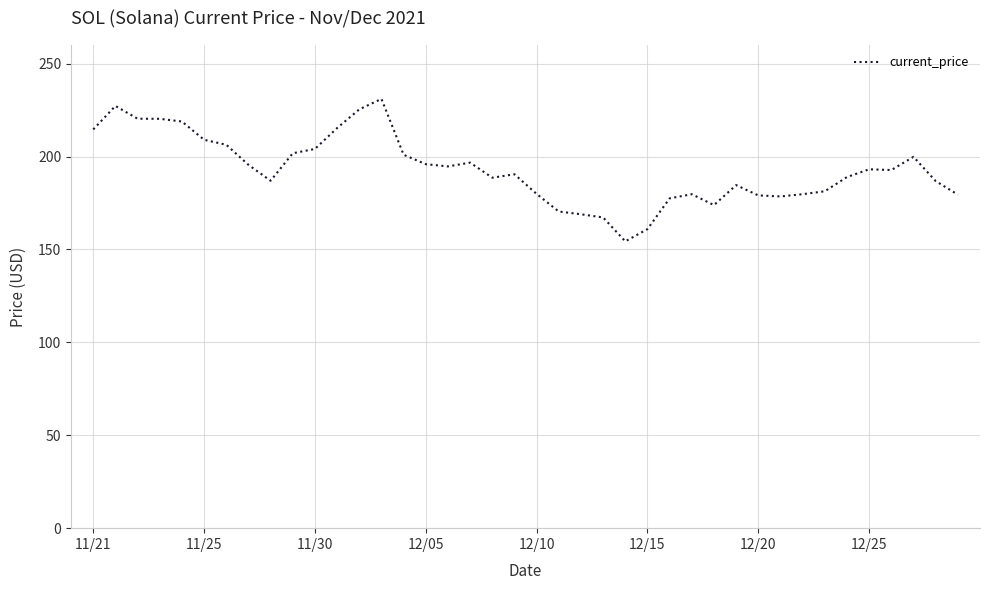

What is the difference between the maximum and minimum values?

76.7